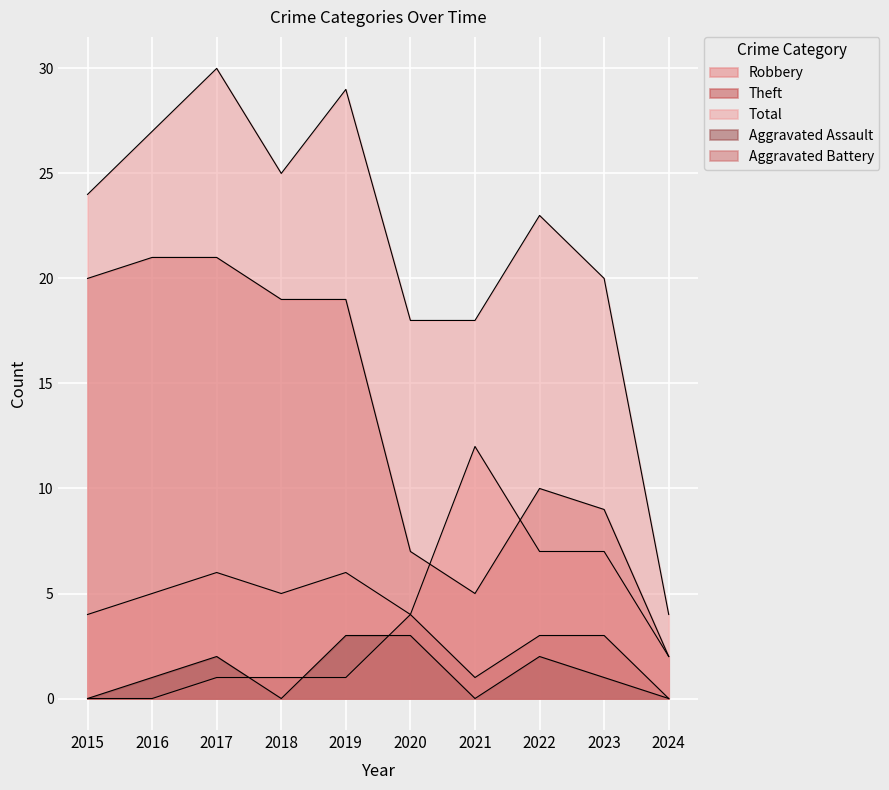

Is the value of Theft at 2019 greater than the value of Aggravated Battery at 2016?

Yes